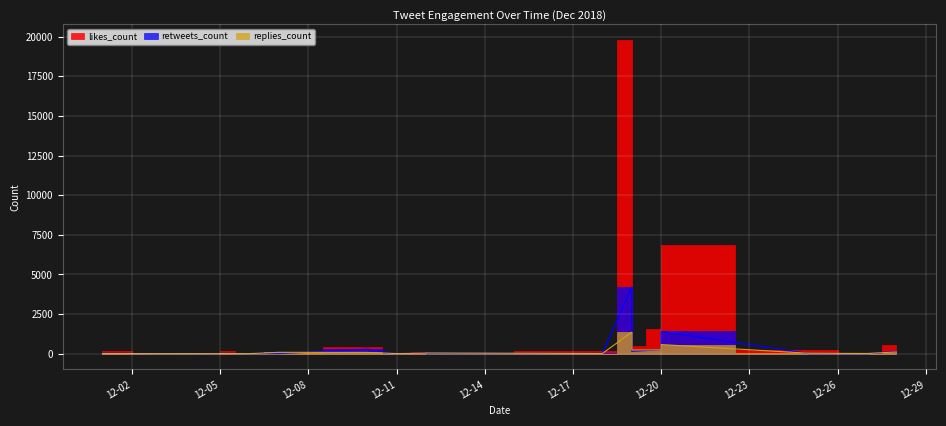

What is the value of the likes_count point at the 5th from the left?

9